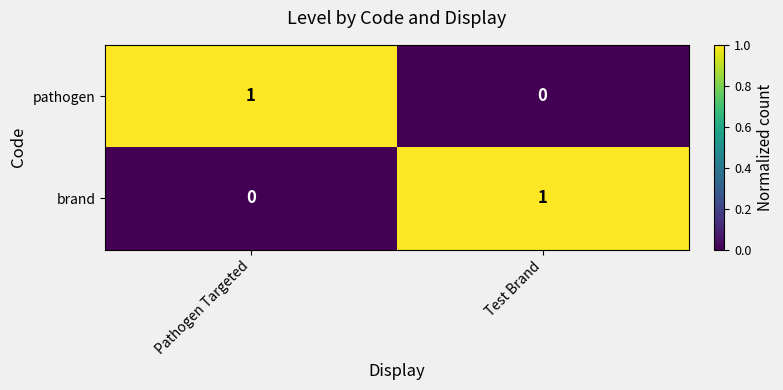

Is it true that brand equals 1 at Test Brand?

True